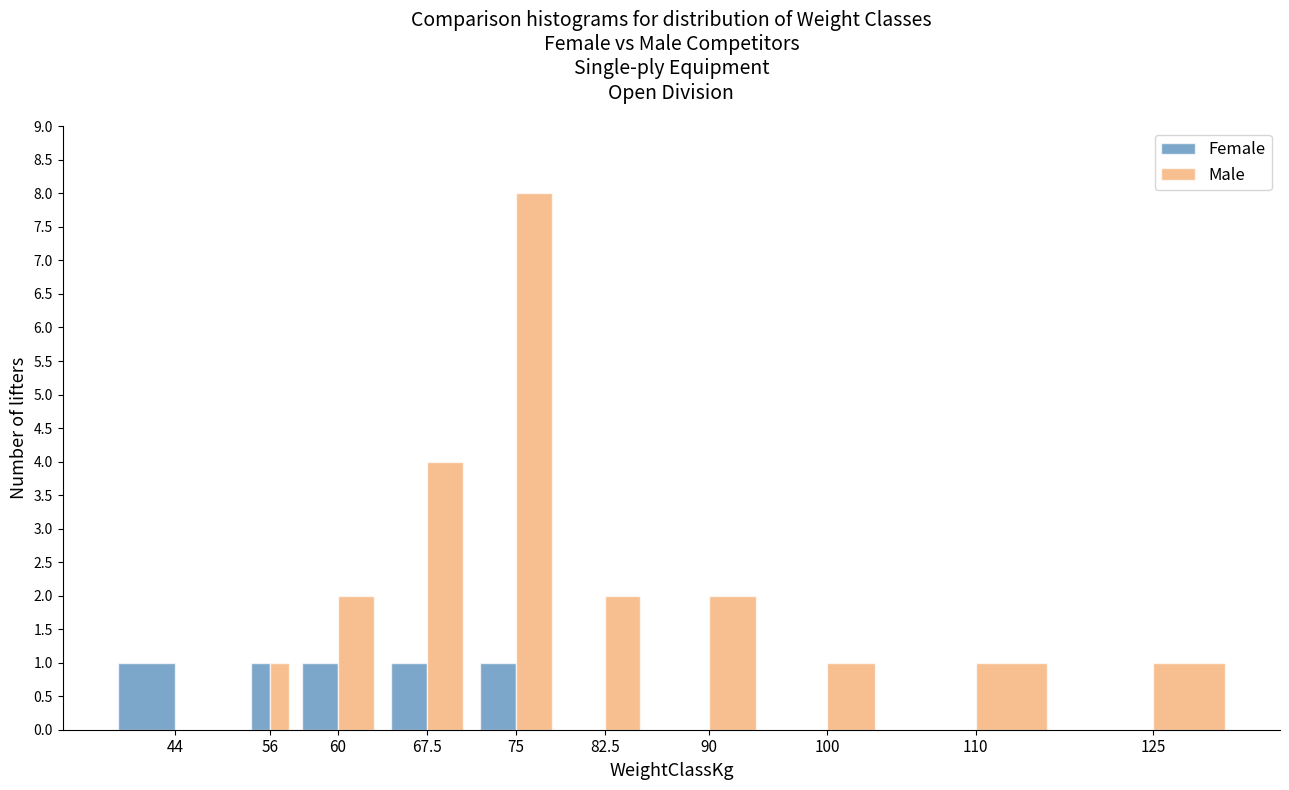

Reading left to right, extract all data points from this chart.

Female: 44=1	56=1	60=1	67.5=1	75=1	82.5=0	90=0	100=0	110=0	125=0
Male: 44=0	56=1	60=2	67.5=4	75=8	82.5=2	90=2	100=1	110=1	125=1